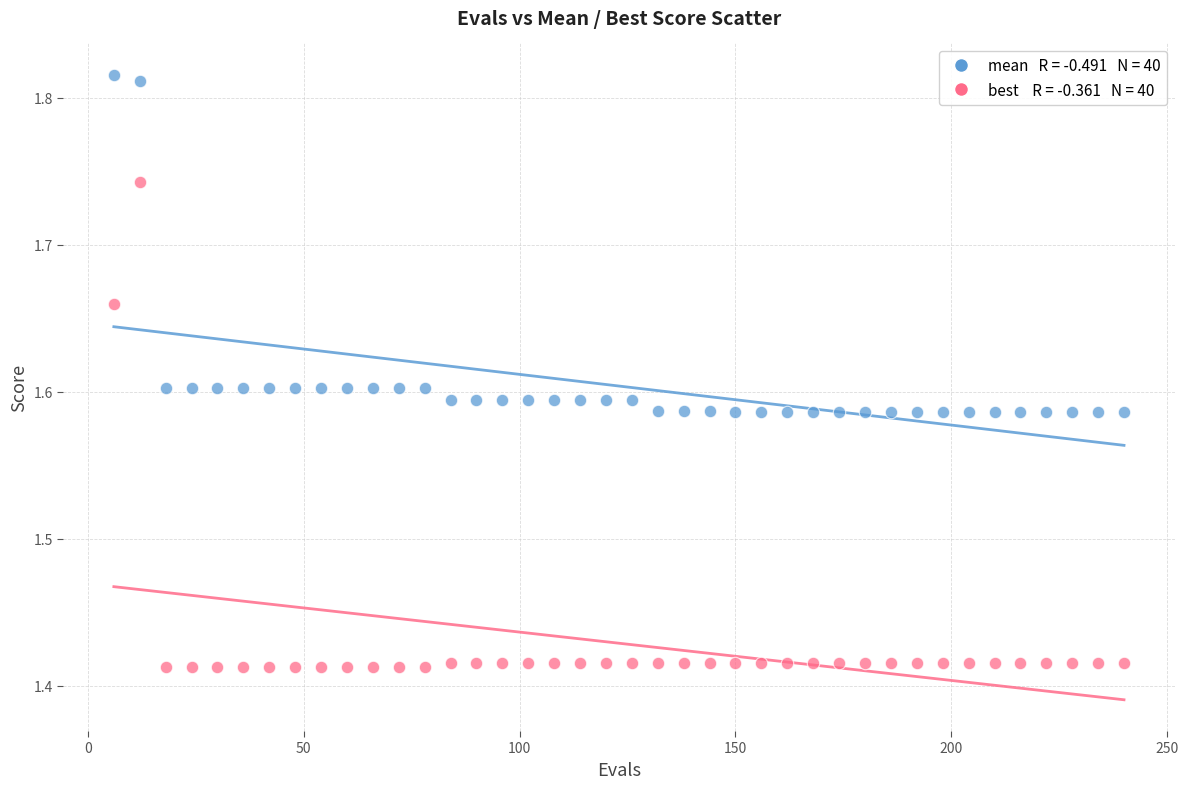

Across all data points, what is the range of Y values (max minus min)?

0.4